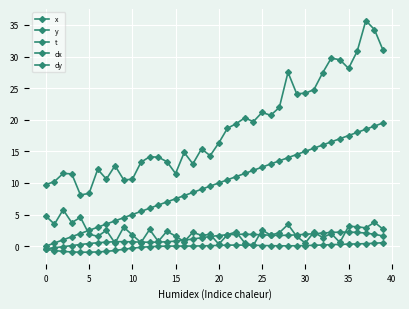

Does the chart have visible grid lines?

Yes